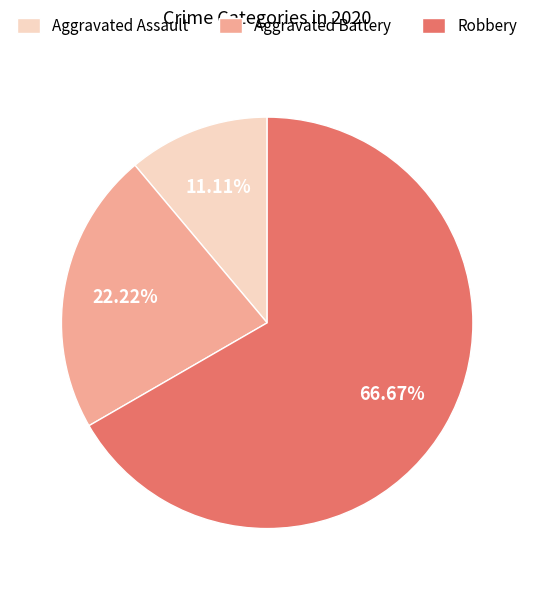

What is the majority slice?

Robbery